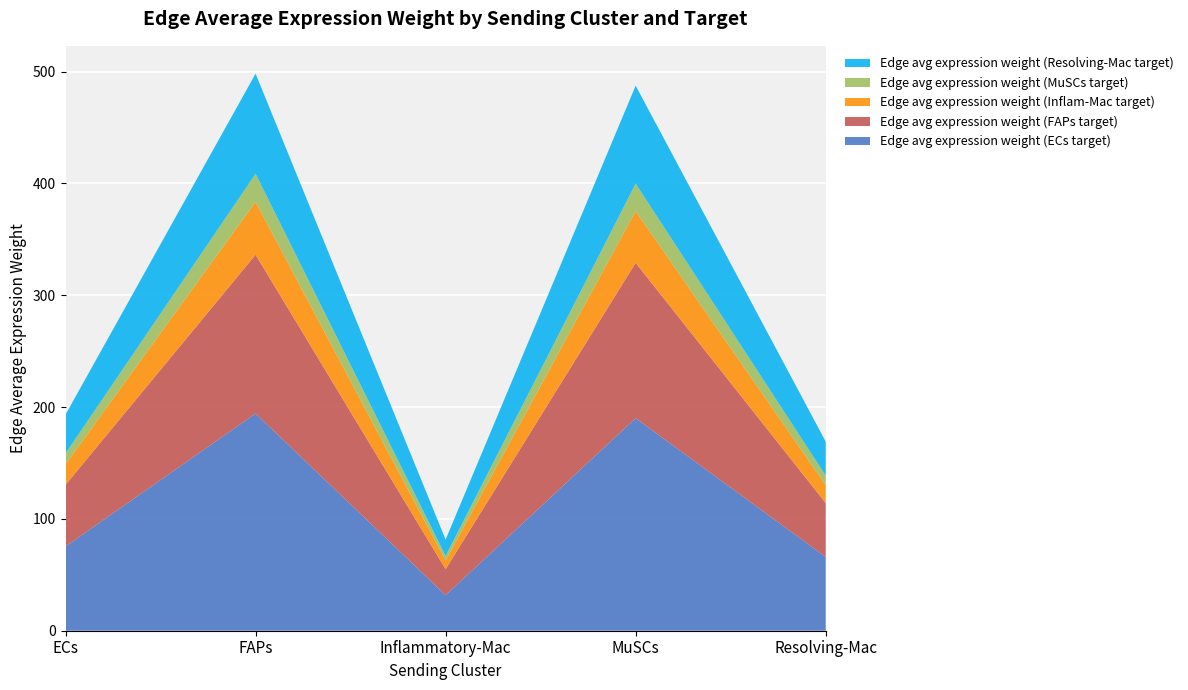

Reading right to left, extract all data points from this chart.

Edge avg expression weight (ECs target): Resolving-Mac=66.0	MuSCs=190.1	Inflammatory-Mac=31.8	FAPs=194.3	ECs=75.4
Edge avg expression weight (FAPs target): Resolving-Mac=48.2	MuSCs=138.9	Inflammatory-Mac=23.2	FAPs=142.0	ECs=55.1
Edge avg expression weight (Inflam-Mac target): Resolving-Mac=16.1	MuSCs=46.3	Inflammatory-Mac=7.7	FAPs=47.3	ECs=18.4
Edge avg expression weight (MuSCs target): Resolving-Mac=8.5	MuSCs=24.5	Inflammatory-Mac=4.1	FAPs=25.0	ECs=9.7
Edge avg expression weight (Resolving-Mac target): Resolving-Mac=30.4	MuSCs=87.6	Inflammatory-Mac=14.7	FAPs=89.5	ECs=34.7